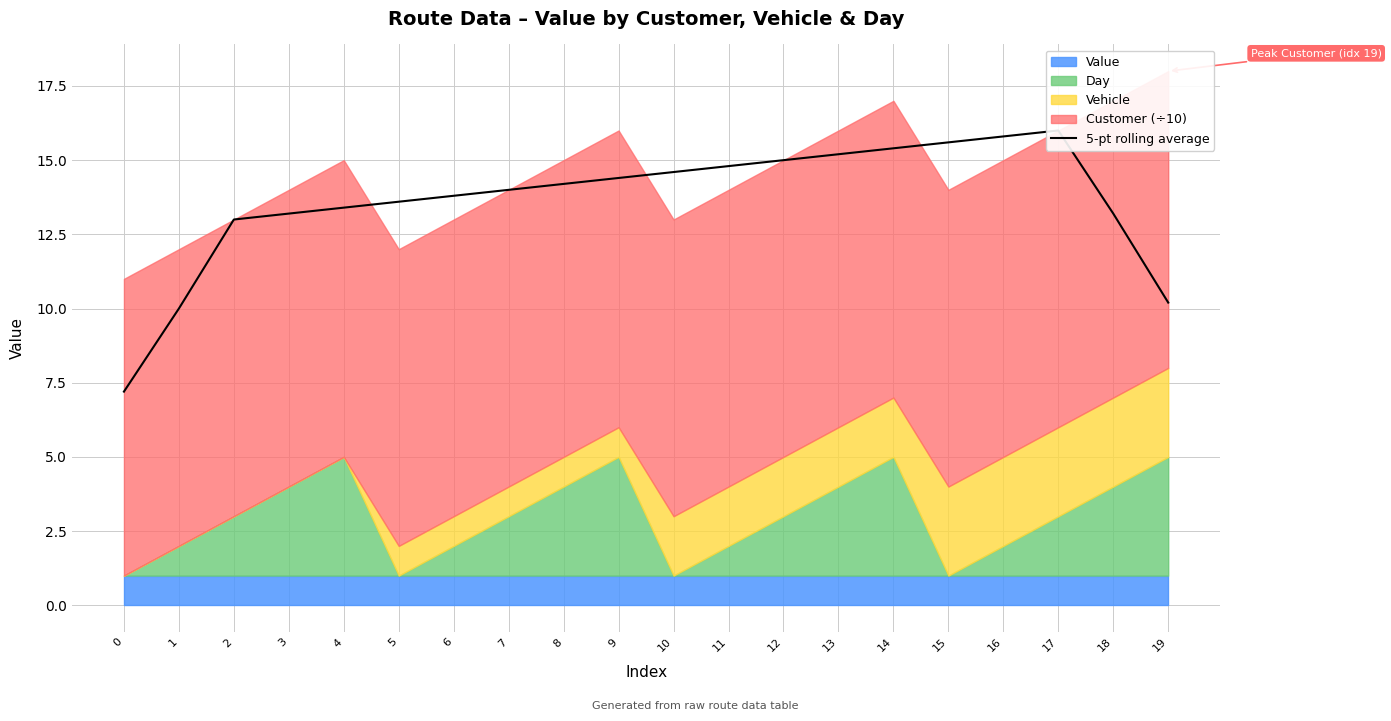

What is the sum of all values?

272.6